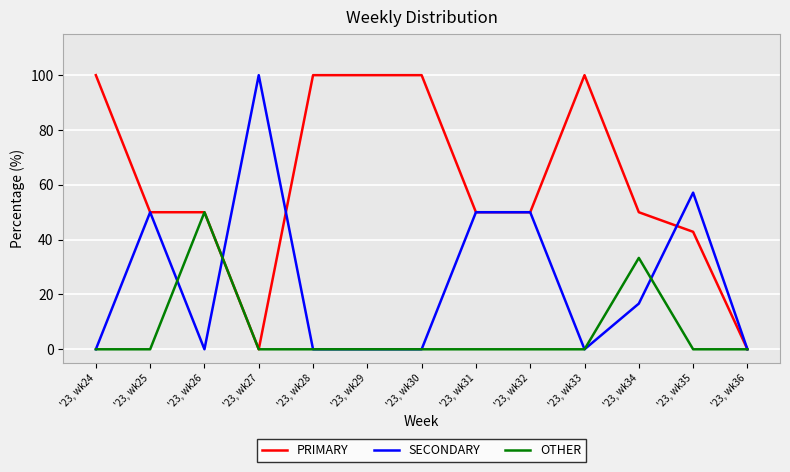

Is this an area chart (filled region under the line)?

No